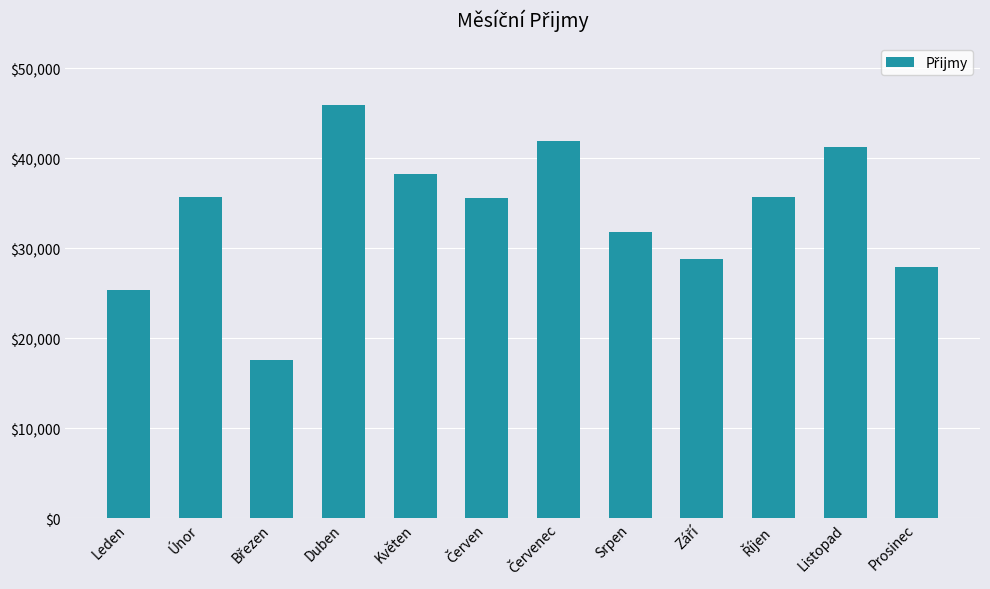

How many bars are there in total?

12